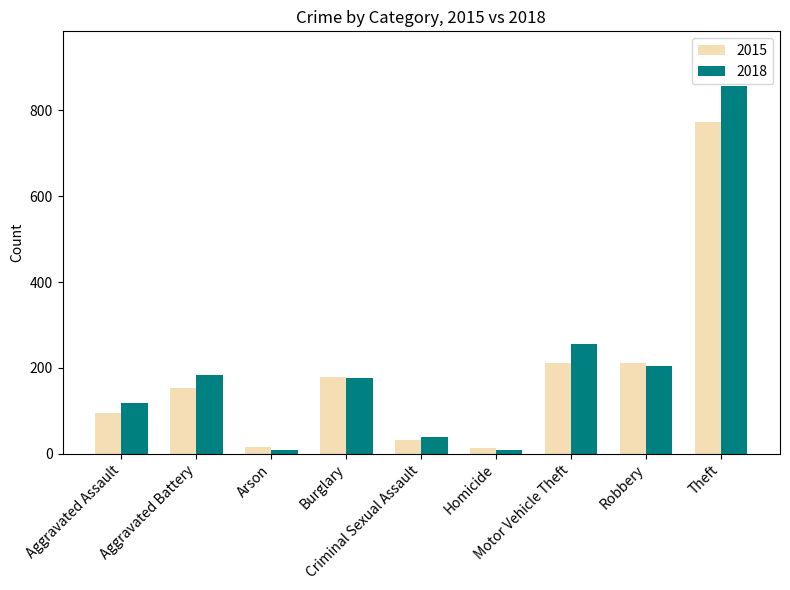

What are all the series names shown in the legend?

2015, 2018